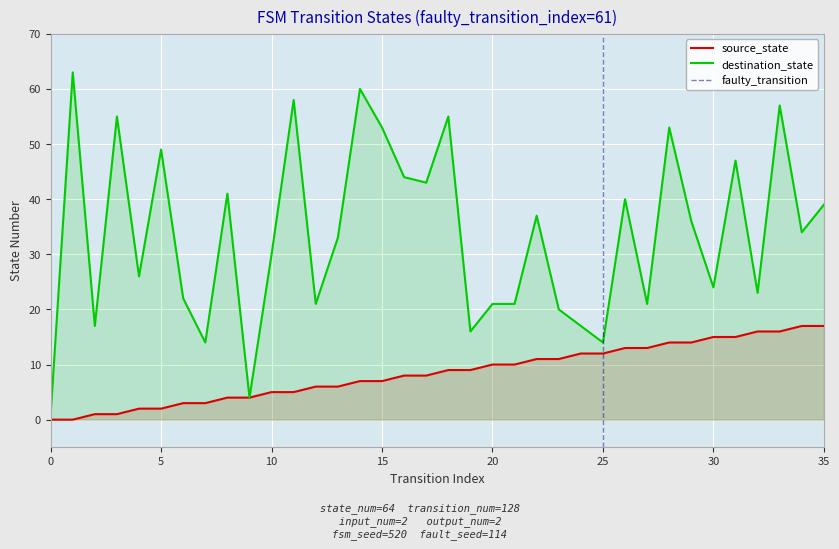

What is the spread (max minus min) of values at 14?

53